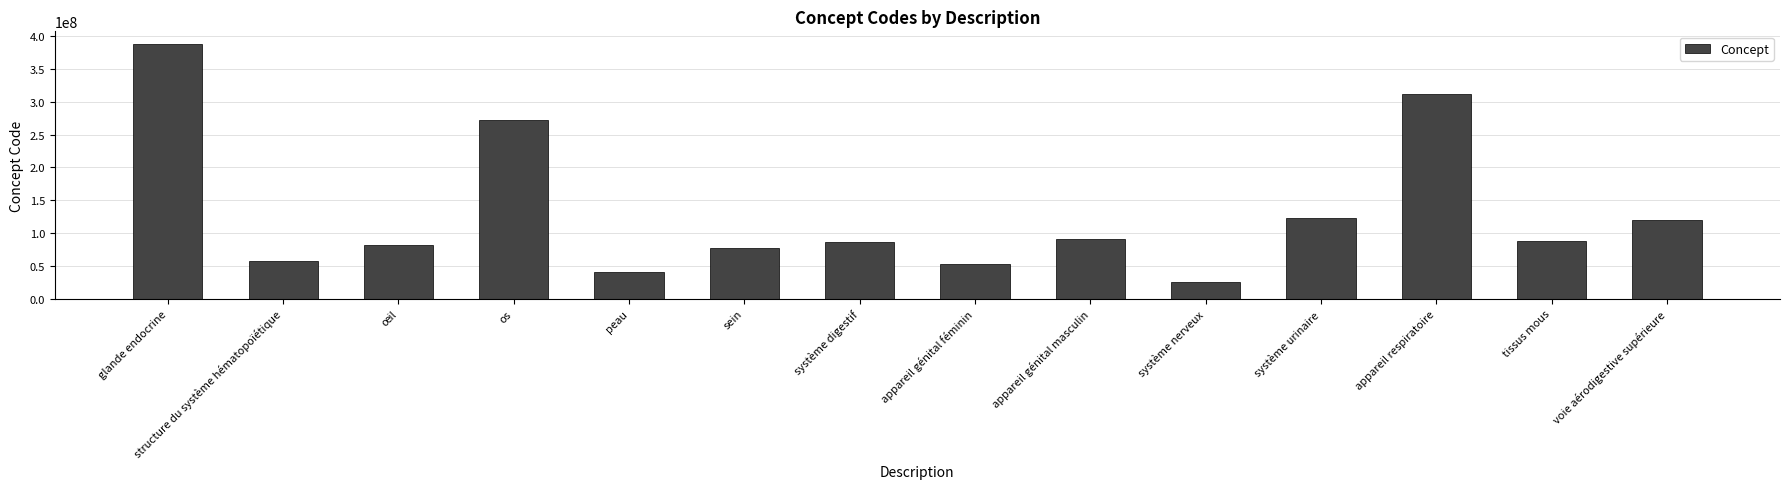

Where is the data nearest to the value 206498507?

os